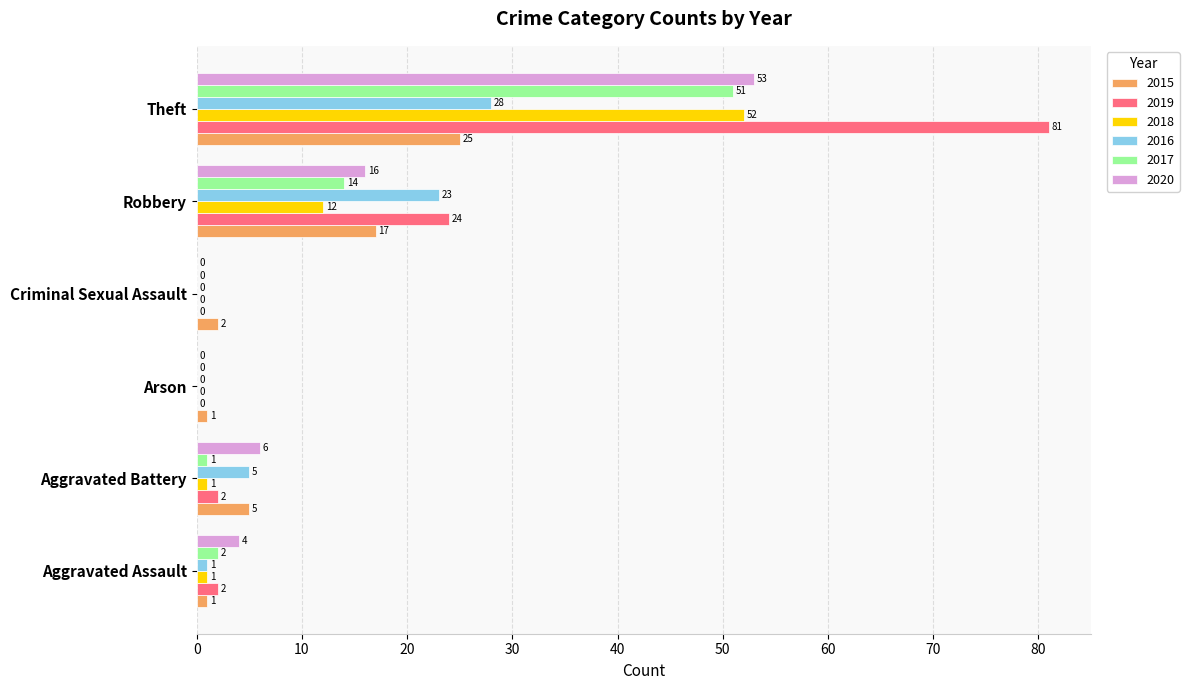

At which category is the sum across all series the highest?

Theft